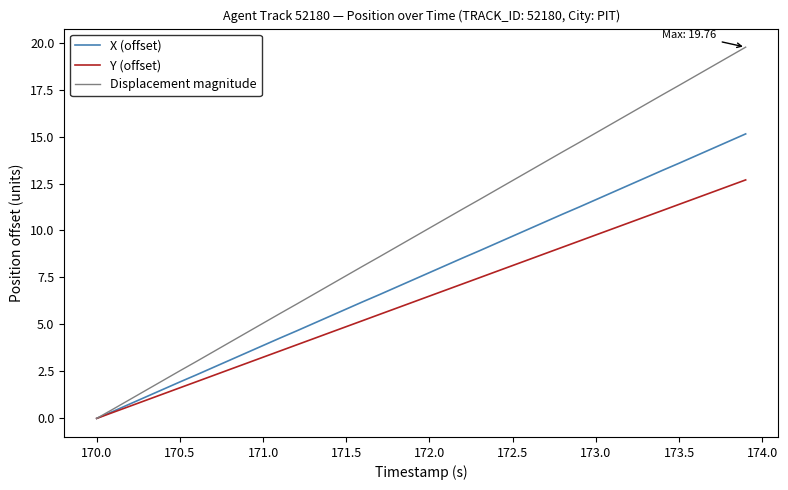

Rank the series by their maximum value, from lowest to highest.

Y (offset), X (offset), Displacement magnitude